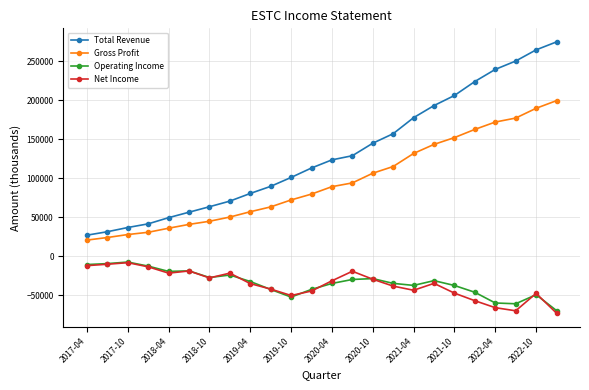

At how many categories does at least one series exceed 184112?

7